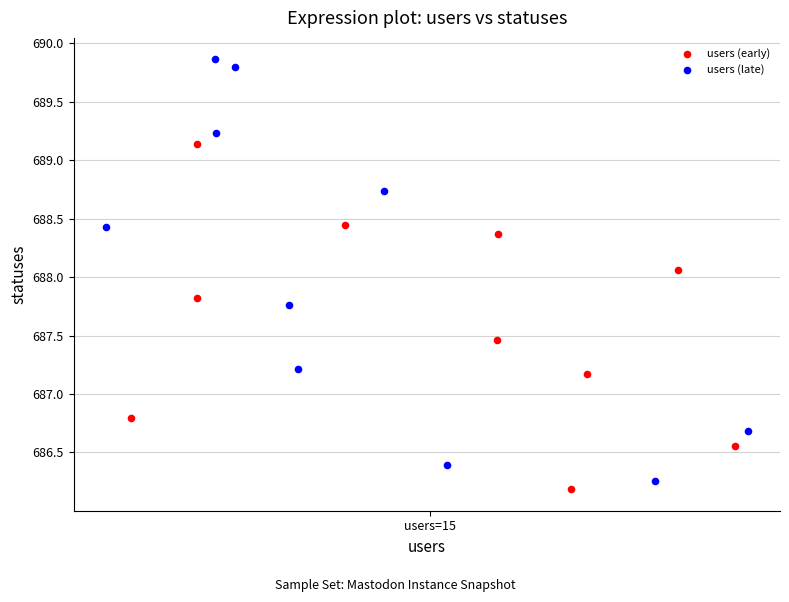

Which series reaches the minimum Y coordinate?

users (early)